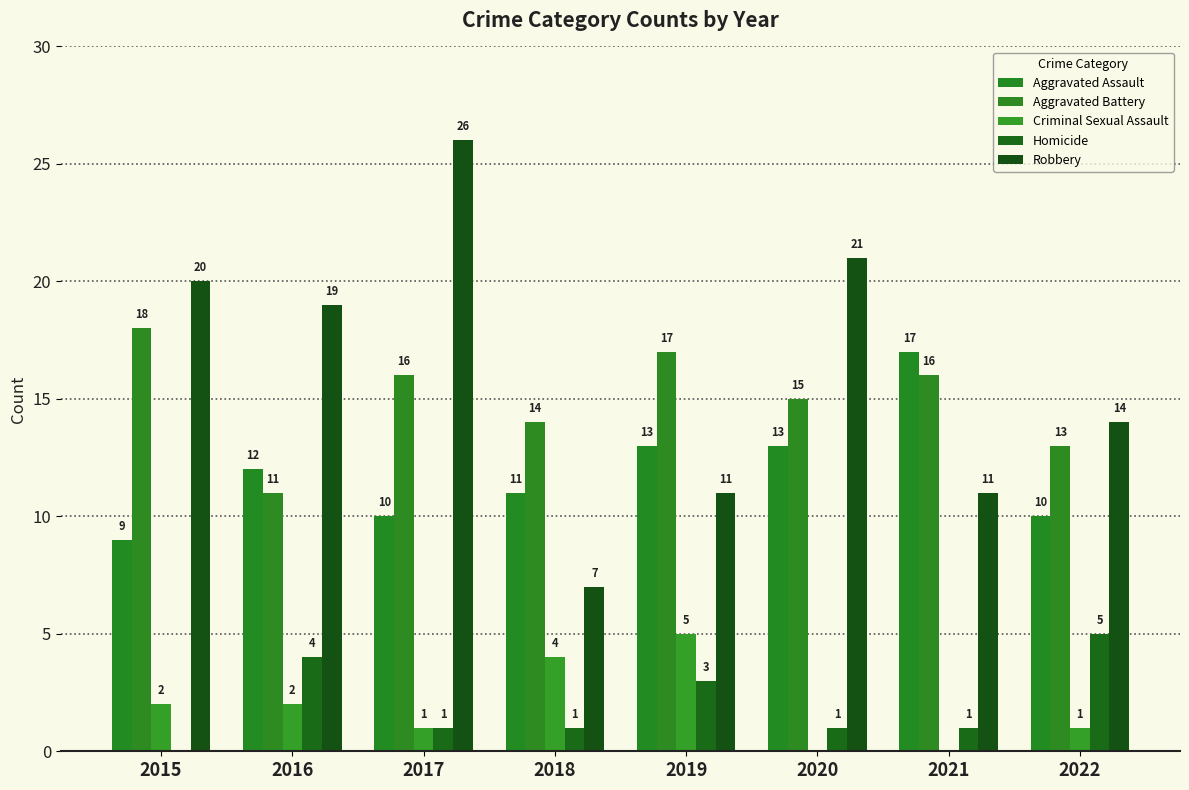

How many groups of bars are there?

8